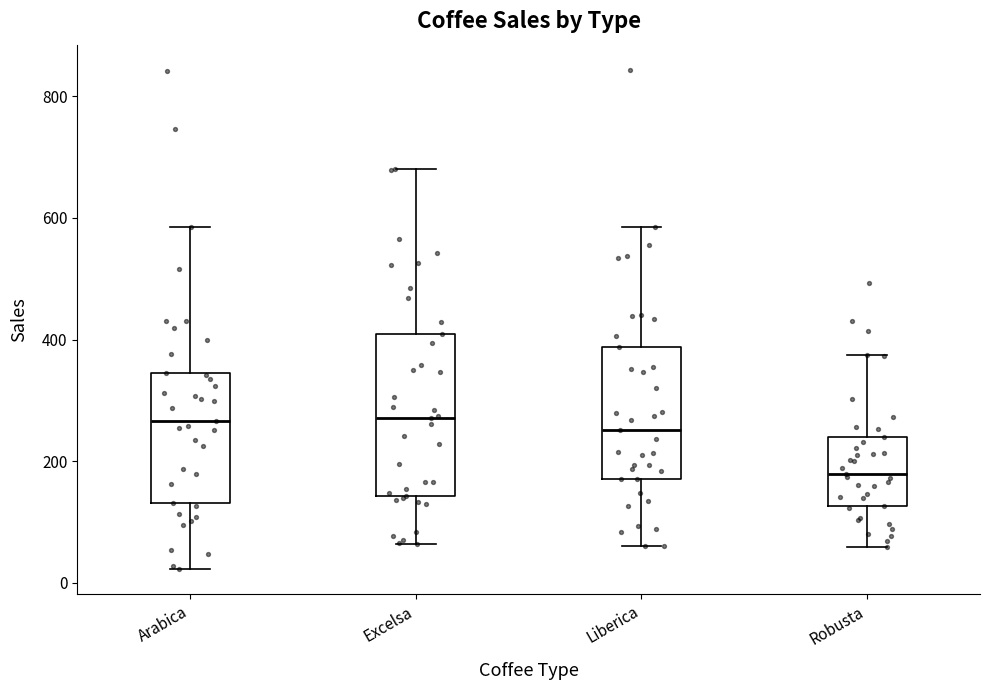

Which box is the tallest, from its lower edge to its upper edge?

Excelsa